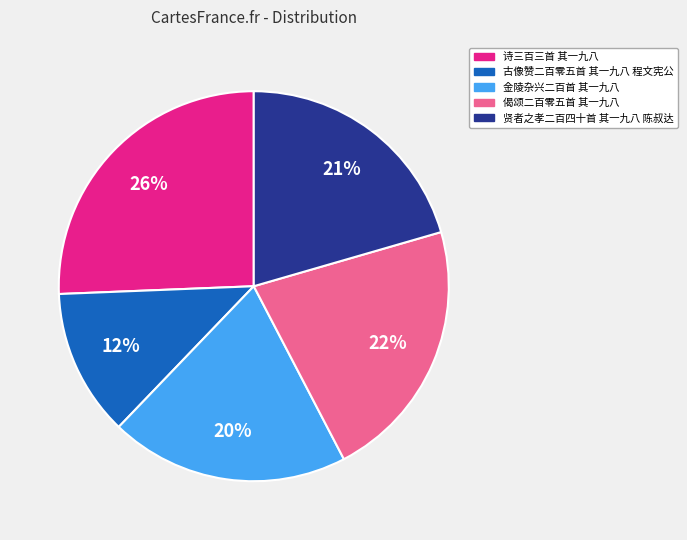

Combined, do 诗三百三首 其一九八 and 偈颂二百零五首 其一九八 account for over 50%?

No